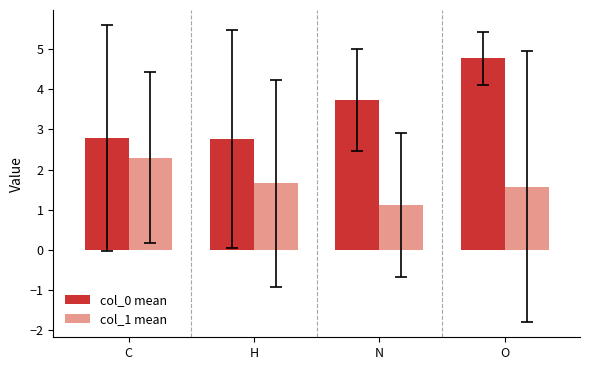

Rank the series by their average value, from highest to lowest.

col_0 mean, col_1 mean